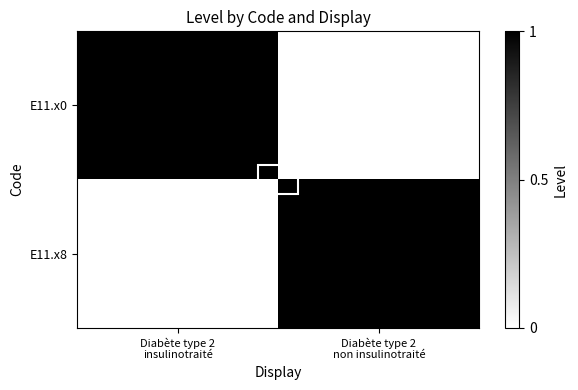

How many values in E11.x8 are above zero?

1